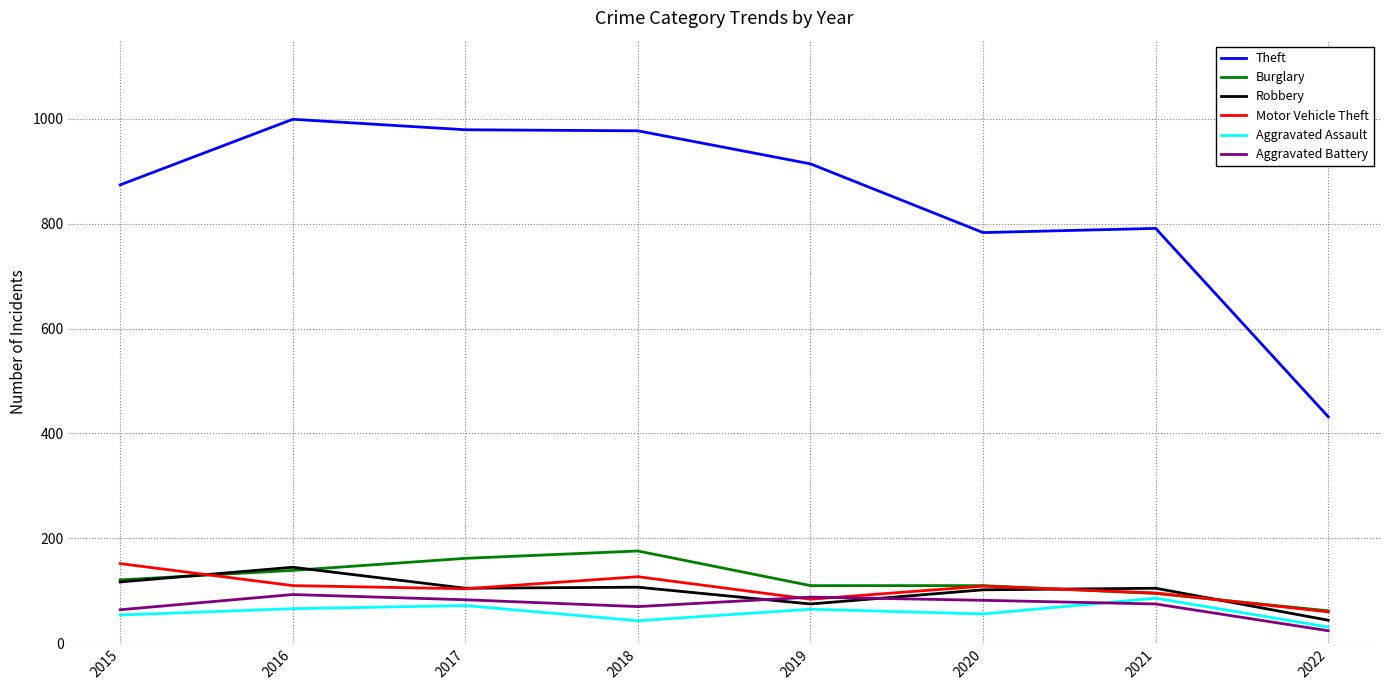

What is the total value across all series at 2016?

1552